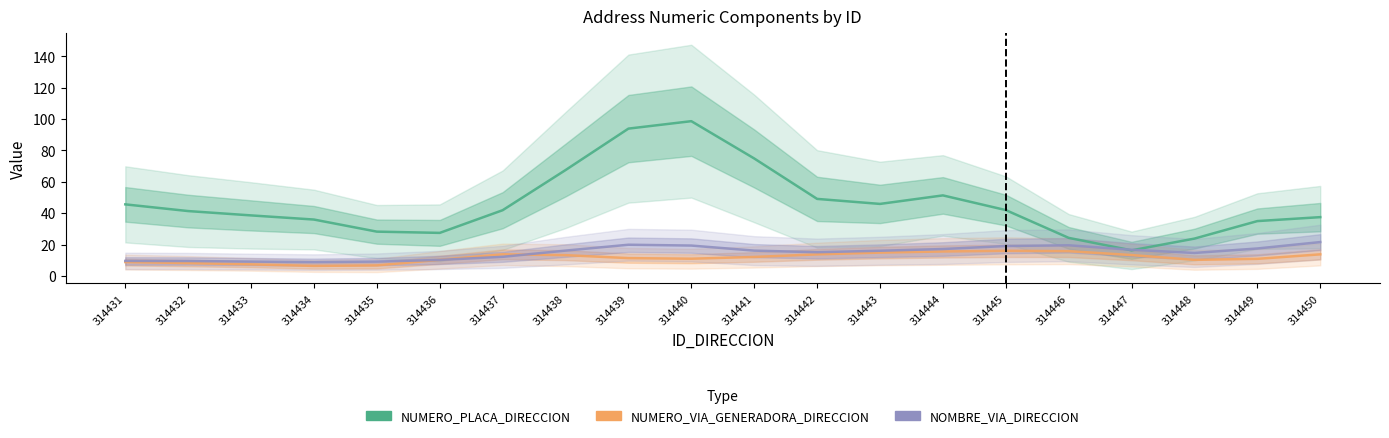

What is the highest value of the NUMERO_PLACA_DIRECCION series?

98.7